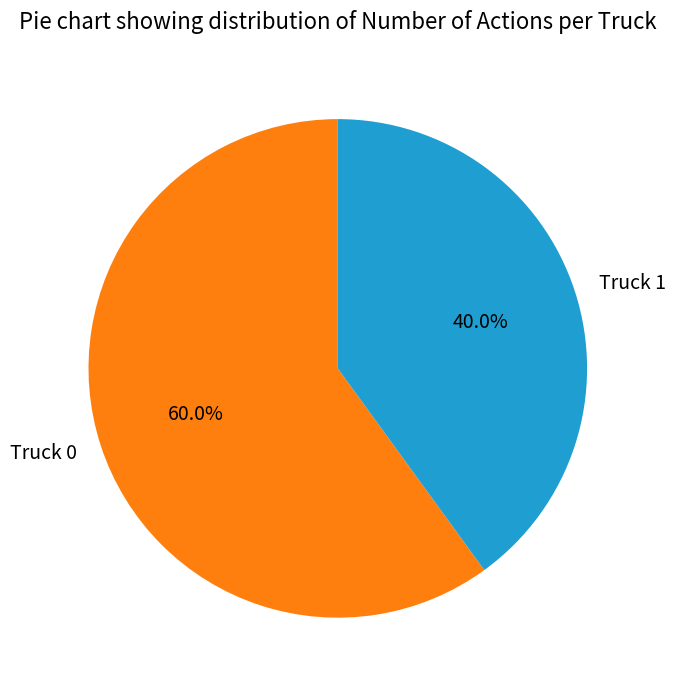

Which has a higher value, Truck 1 or Truck 0?

Truck 0